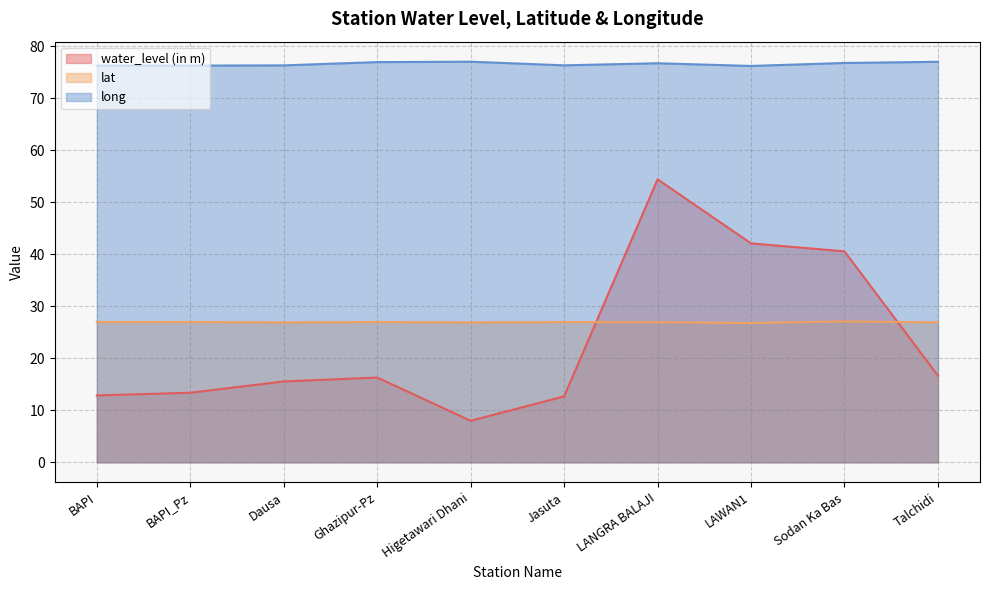

How many interior local peaks does the water_level (in m) series have?

2